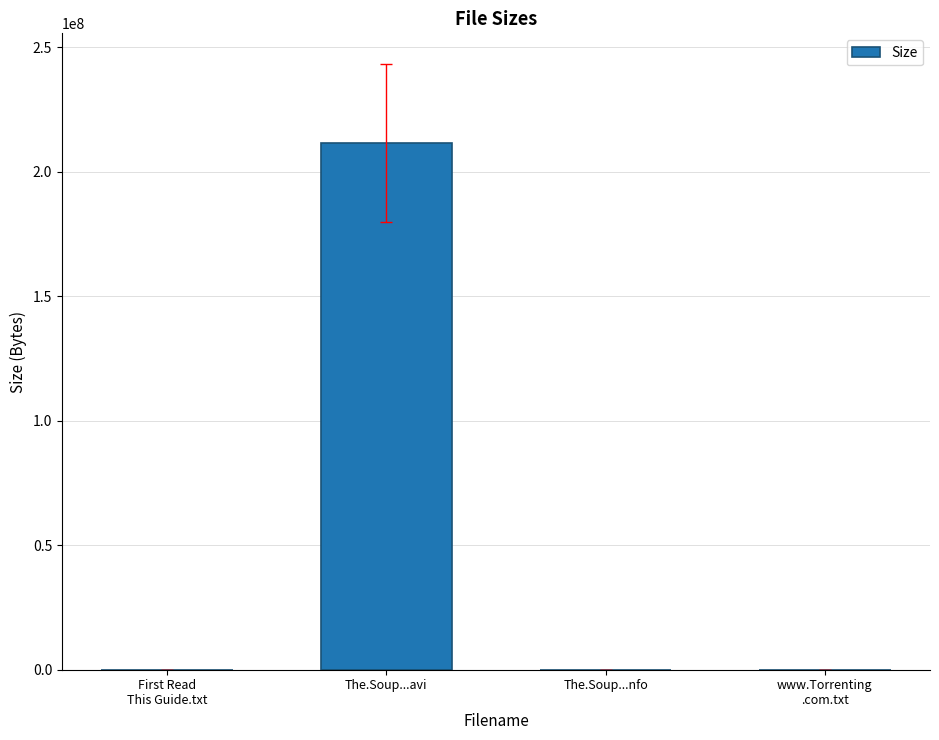

Which category has the highest value across all series?

The.Soup...avi